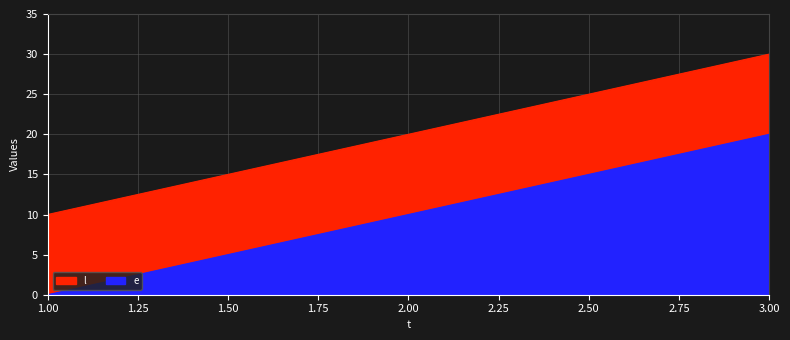

What is the difference between the highest and lowest values at 3?

10